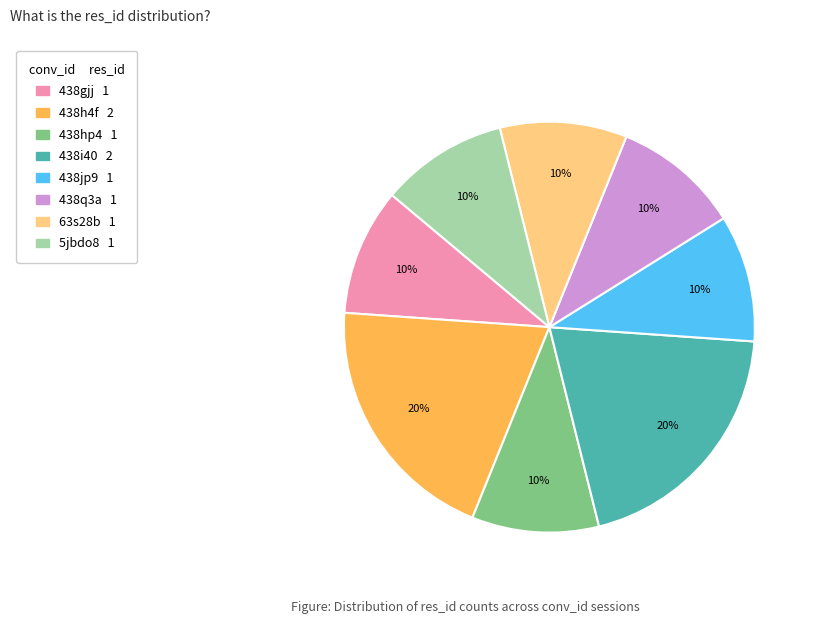

Is there any slice that represents more than half of the pie?

No